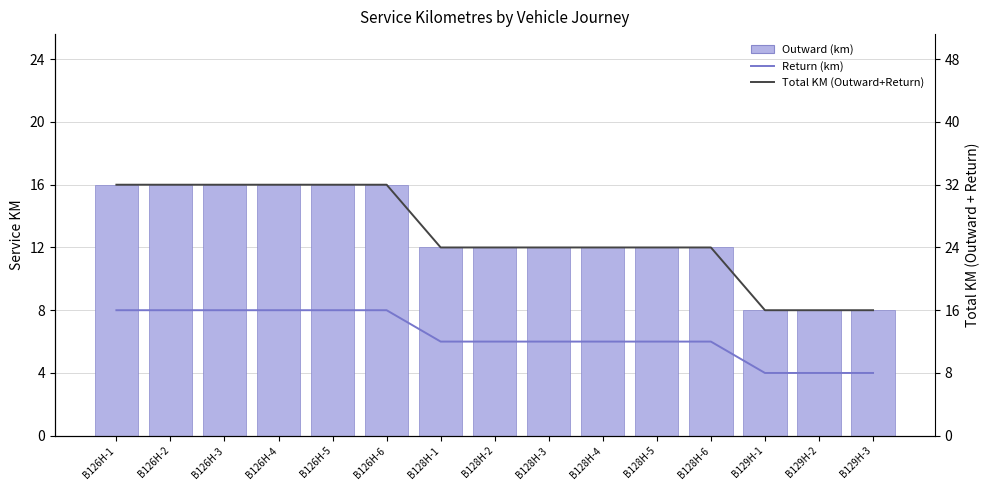

Which series has the largest range (max minus min)?

Total KM (Outward+Return)